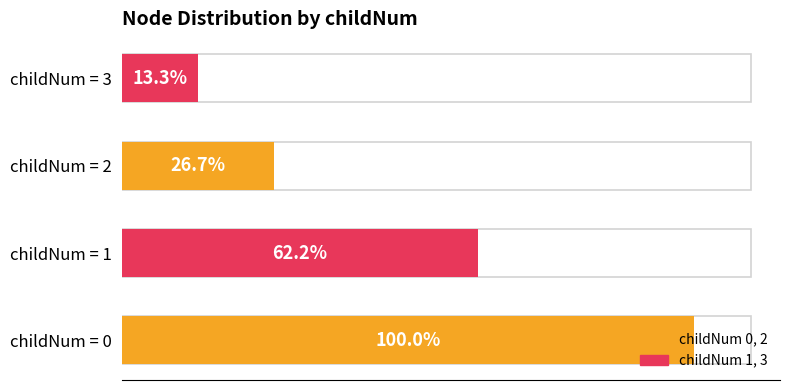

Does the chart contain any negative values?

No